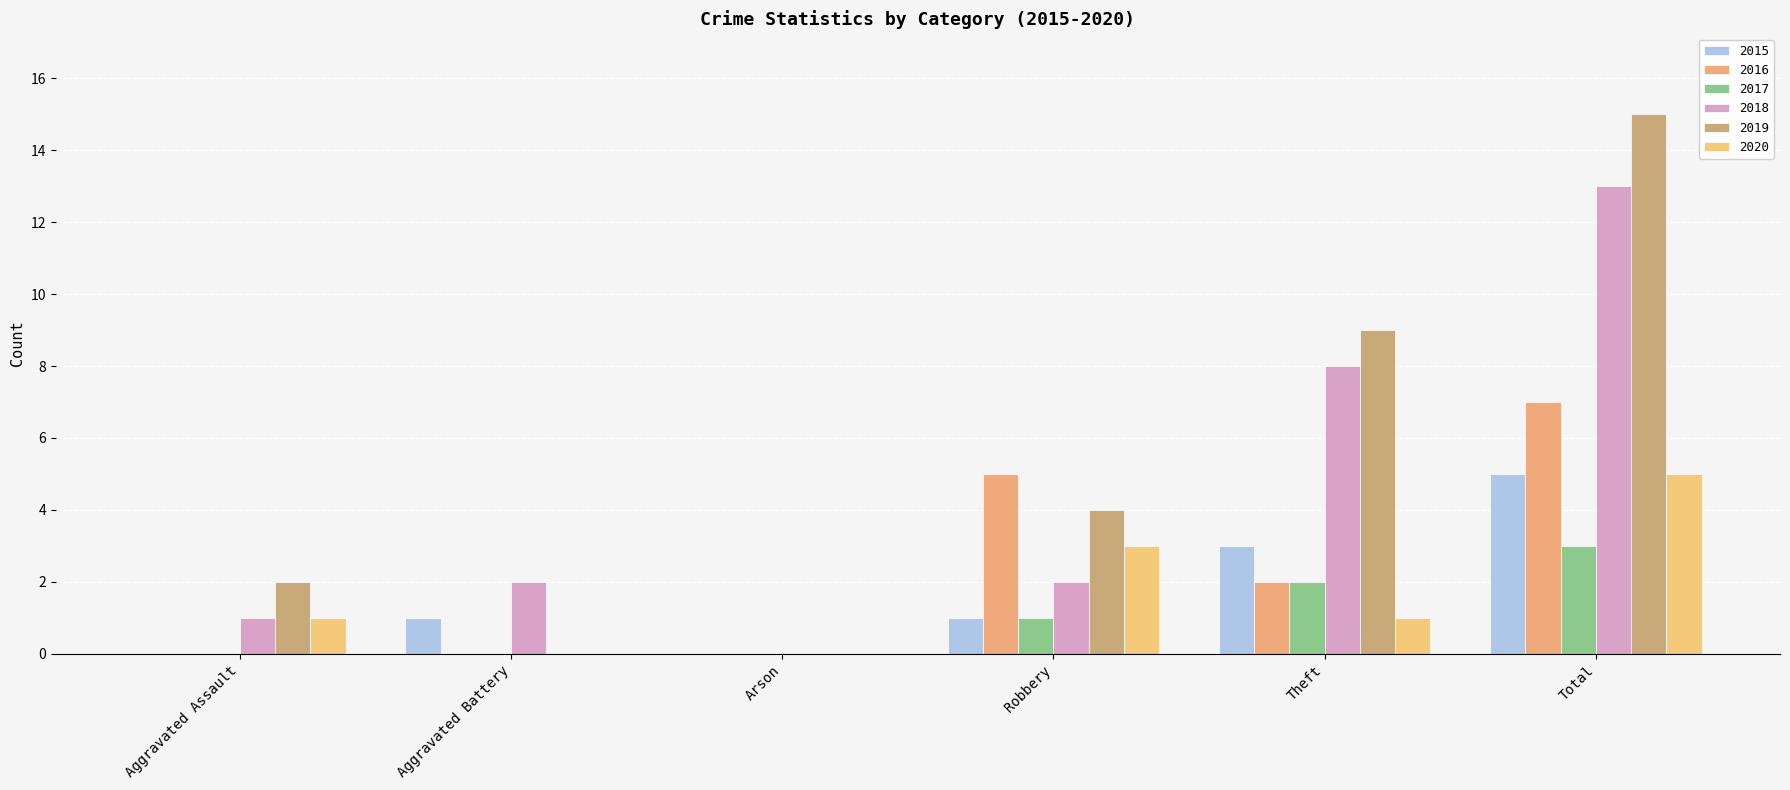

Reading left to right, list all the values displayed in this chart.

2015: 0	1	0	1	3	5
2016: 0	0	0	5	2	7
2017: 0	0	0	1	2	3
2018: 1	2	0	2	8	13
2019: 2	0	0	4	9	15
2020: 1	0	0	3	1	5